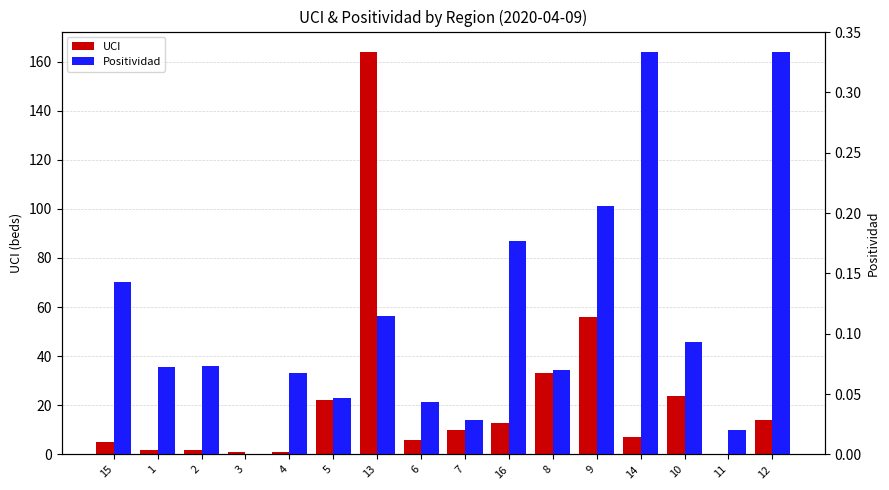

How many distinct data groups are displayed?

2